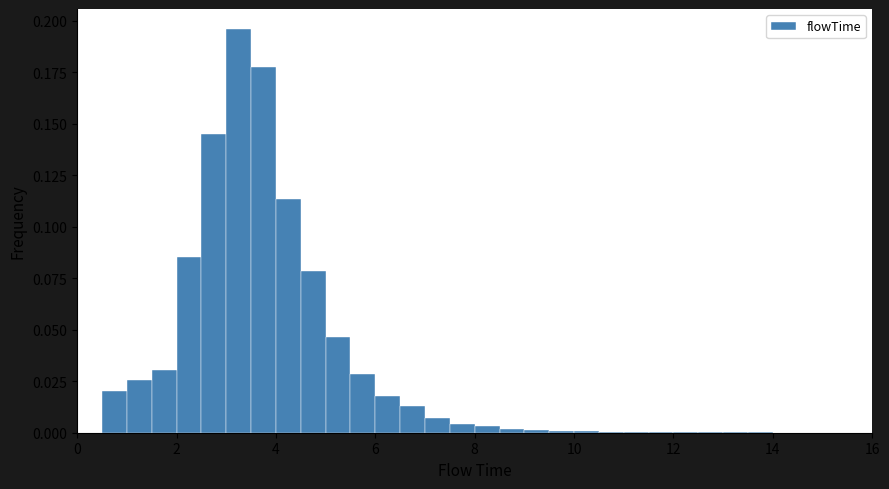

Read against the x-axis, roughly where is the centre of the tallest bar?

3.2